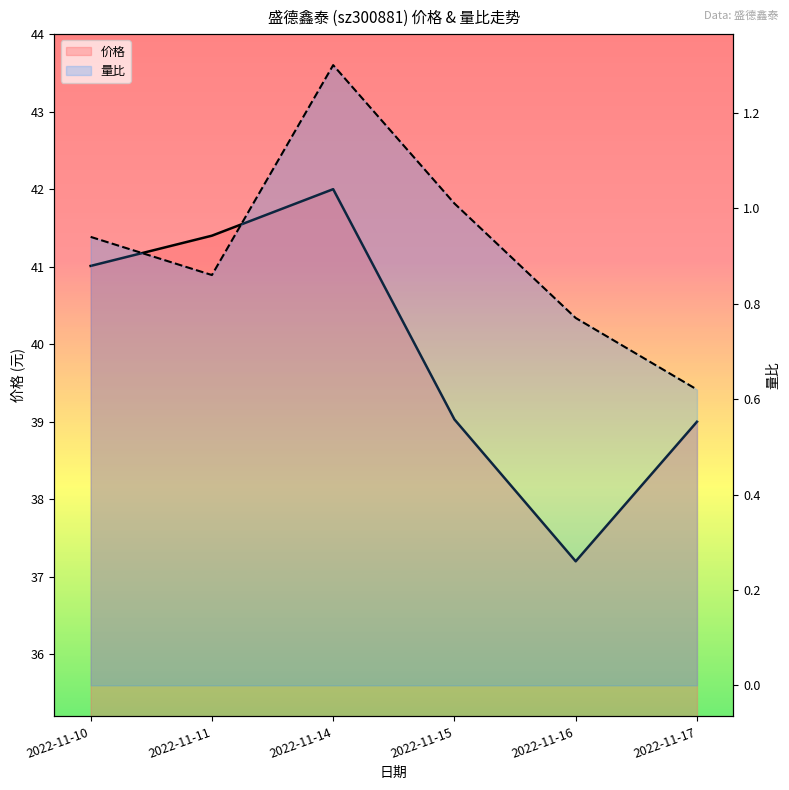

What is the difference between the 价格 values at 2022-11-16 and 2022-11-17?

1.8